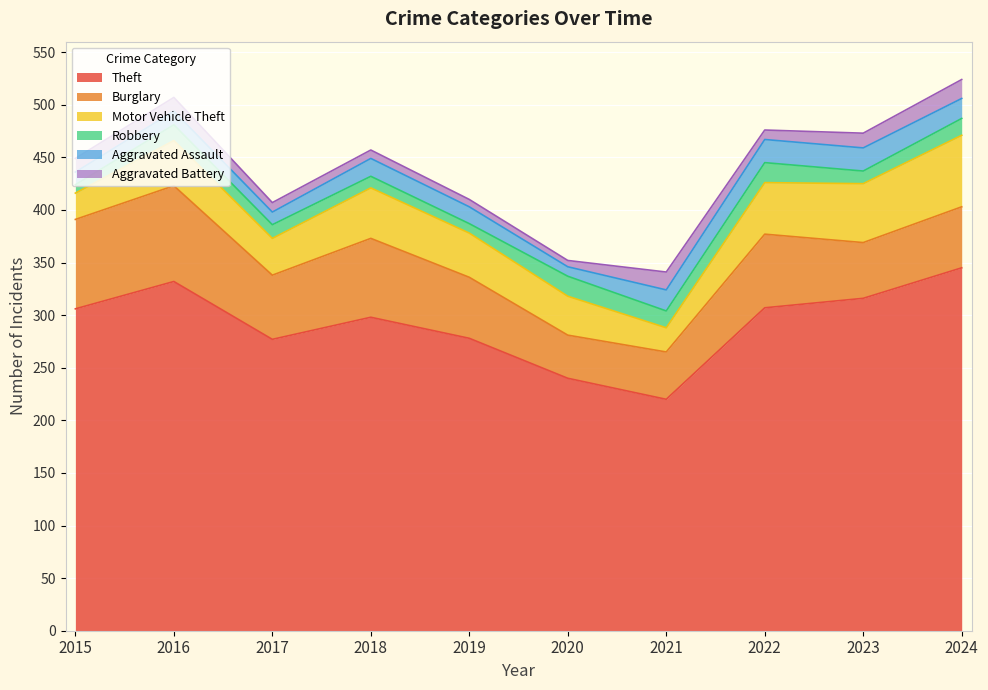

Reading right to left, extract all data points from this chart.

Theft: 2024=345	2023=316	2022=307	2021=220	2020=240	2019=278	2018=298	2017=277	2016=332	2015=306
Burglary: 2024=58	2023=53	2022=70	2021=45	2020=41	2019=58	2018=75	2017=61	2016=91	2015=85
Motor Vehicle Theft: 2024=68	2023=56	2022=49	2021=23	2020=37	2019=42	2018=48	2017=35	2016=43	2015=25
Robbery: 2024=16	2023=12	2022=19	2021=16	2020=19	2019=9	2018=11	2017=13	2016=15	2015=8
Aggravated Assault: 2024=19	2023=22	2022=22	2021=20	2020=9	2019=16	2018=17	2017=12	2016=13	2015=12
Aggravated Battery: 2024=18	2023=14	2022=9	2021=17	2020=6	2019=7	2018=8	2017=9	2016=13	2015=13